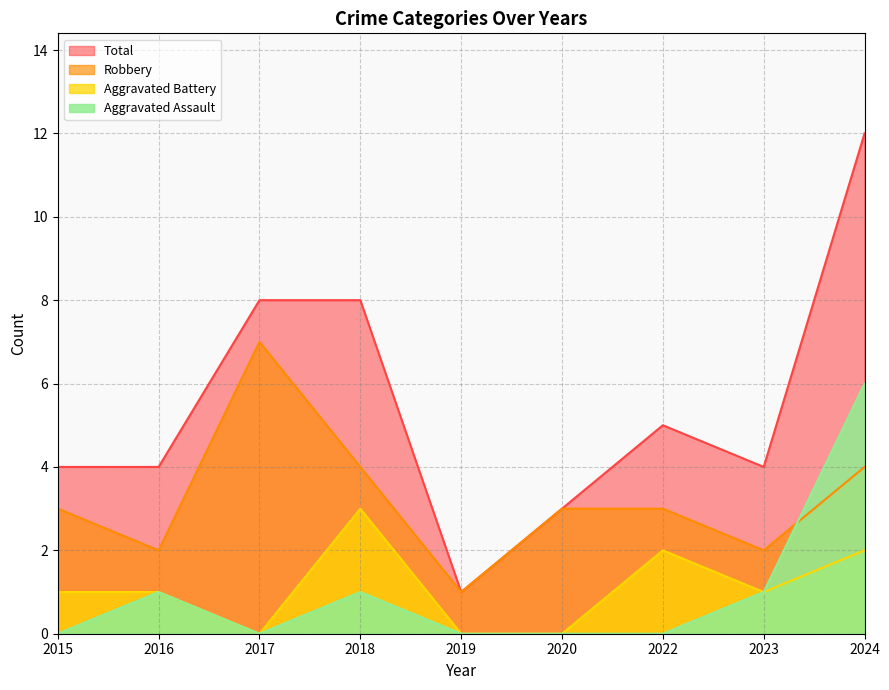

What is the spread (max minus min) of values at 2016?

3